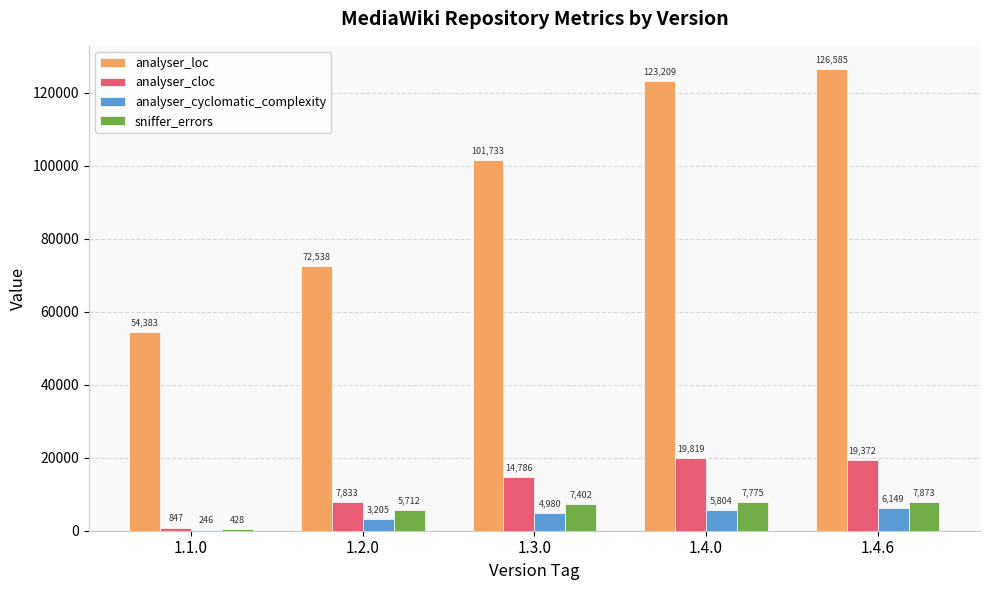

Between 1.3.0 and 1.4.6, which series saw the biggest shift?

analyser_loc